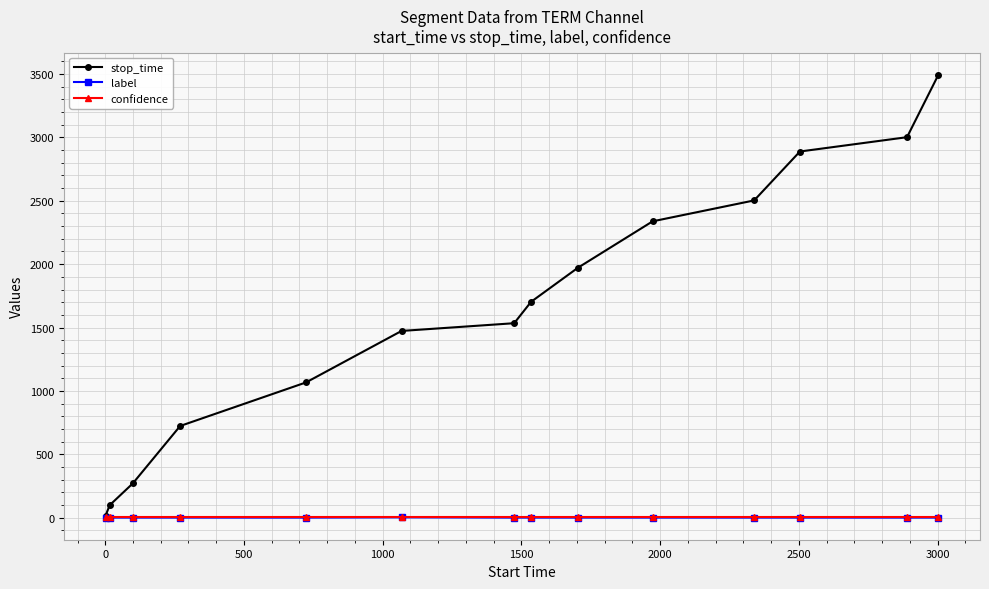

Which series has the largest total across all categories?

stop_time